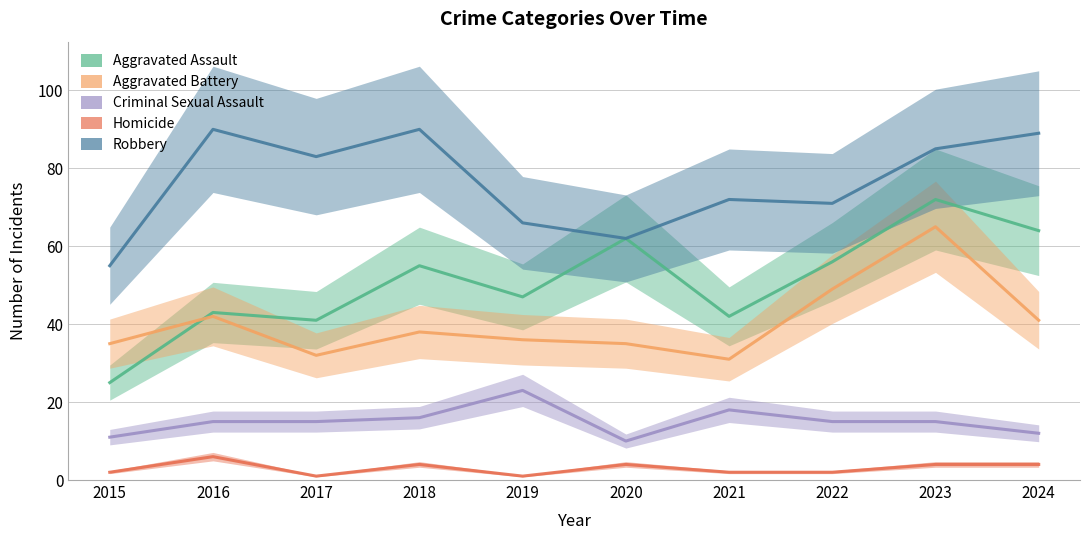

Rank the categories by Aggravated Battery value from lowest to highest.

2021, 2017, 2015, 2020, 2019, 2018, 2024, 2016, 2022, 2023